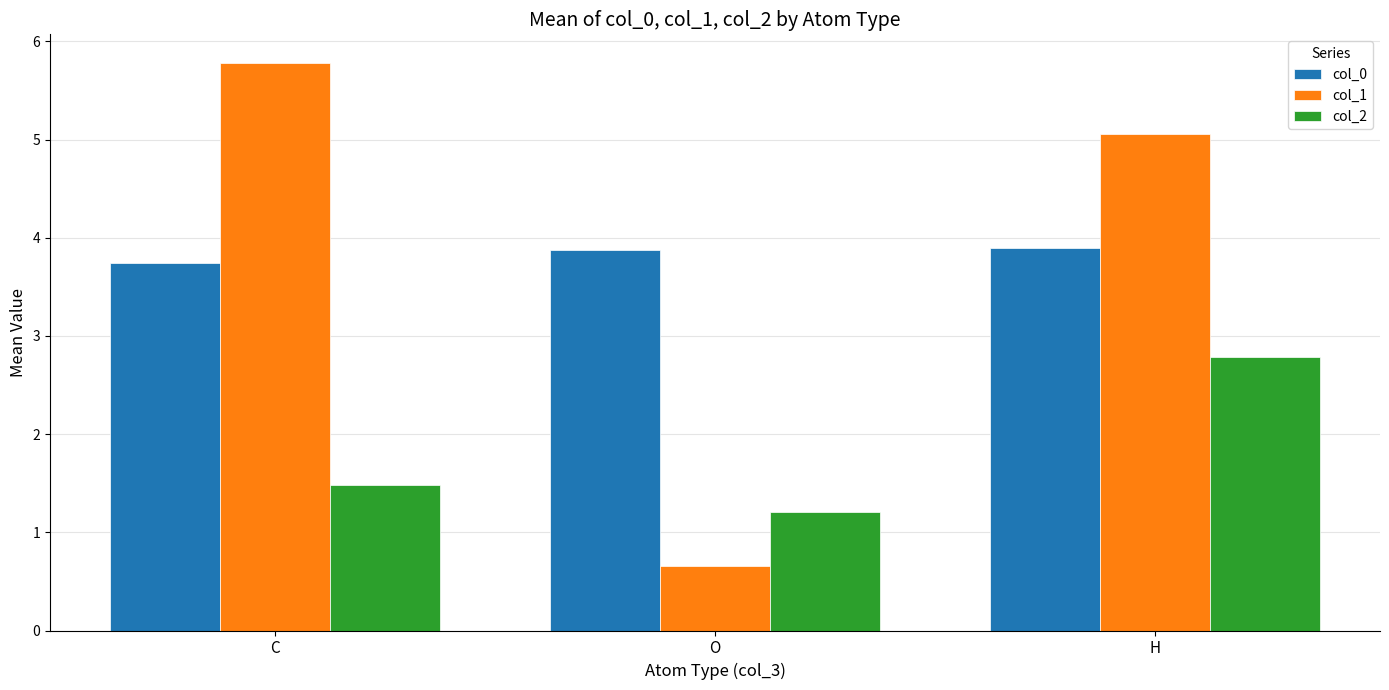

Is it true that col_2 equals 2.8 at H?

True